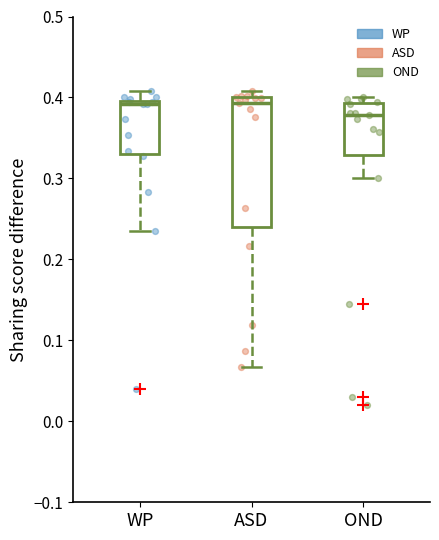

Reading left to right, read every box against the y-axis: the position of its median line, the range the box covers, and the ends of its whiskers. The values are not printed on the chart, so give them approximately, as read against the axis.

WP: median 0.39, box 0.33 to 0.40, whiskers 0.23 to 0.41
ASD: median 0.39, box 0.24 to 0.40, whiskers 0.07 to 0.41
OND: median 0.38, box 0.33 to 0.39, whiskers 0.30 to 0.40